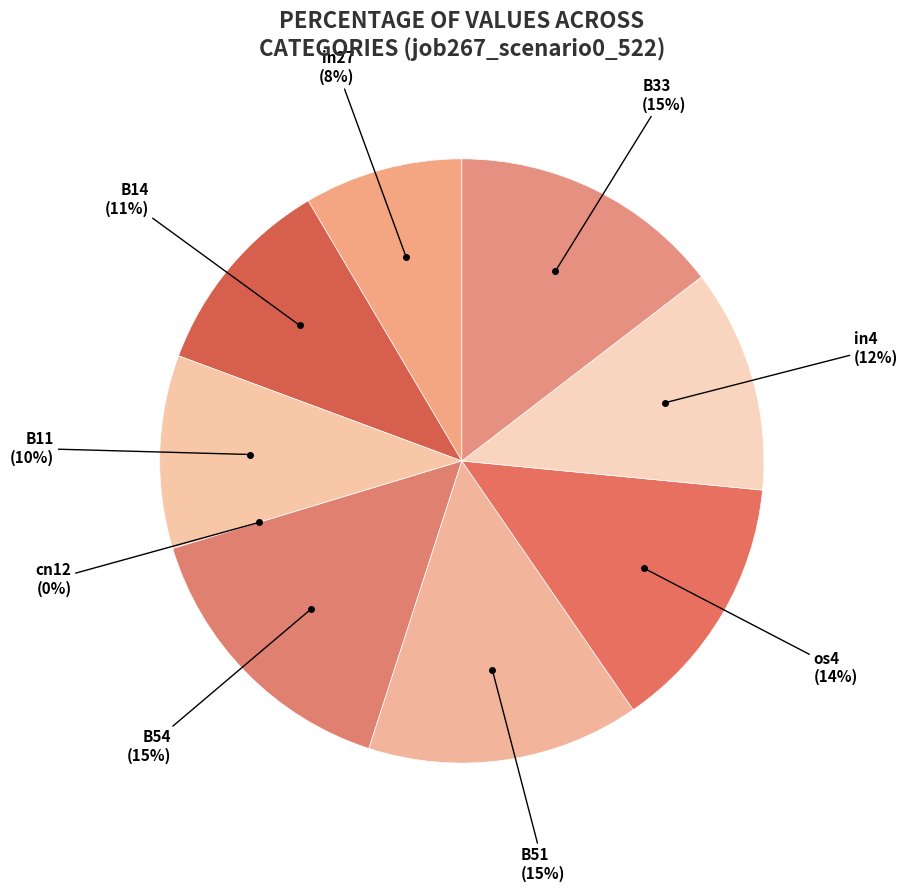

Between B54 and os4, which is larger?

B54